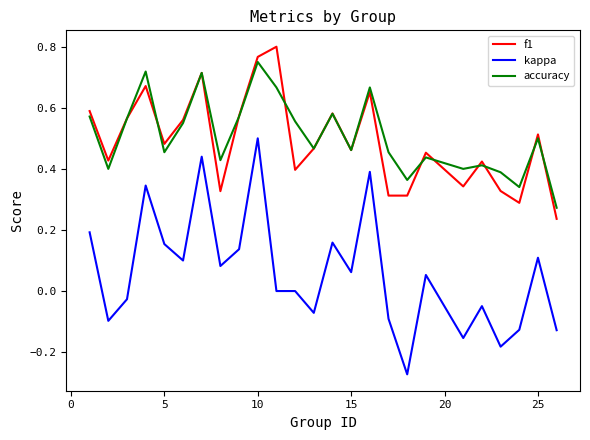

True or false: accuracy and kappa intersect in this chart.

False